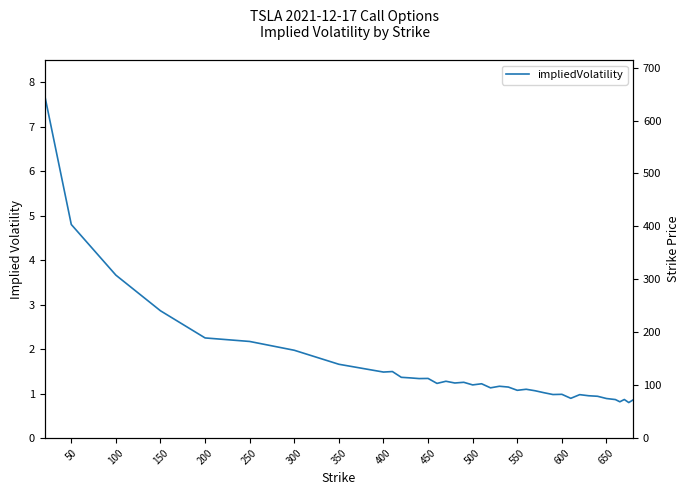

What is the value of the 39th point from the left?

0.8